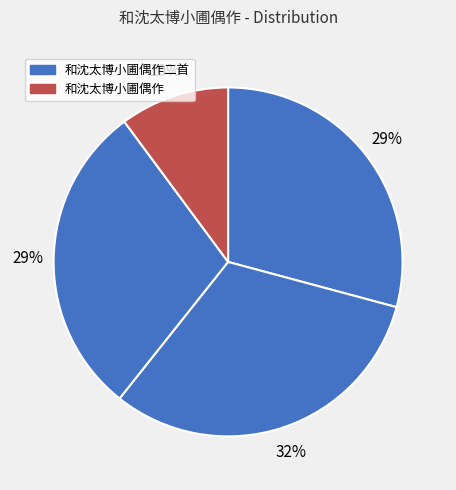

How many slices are in this pie chart?

4